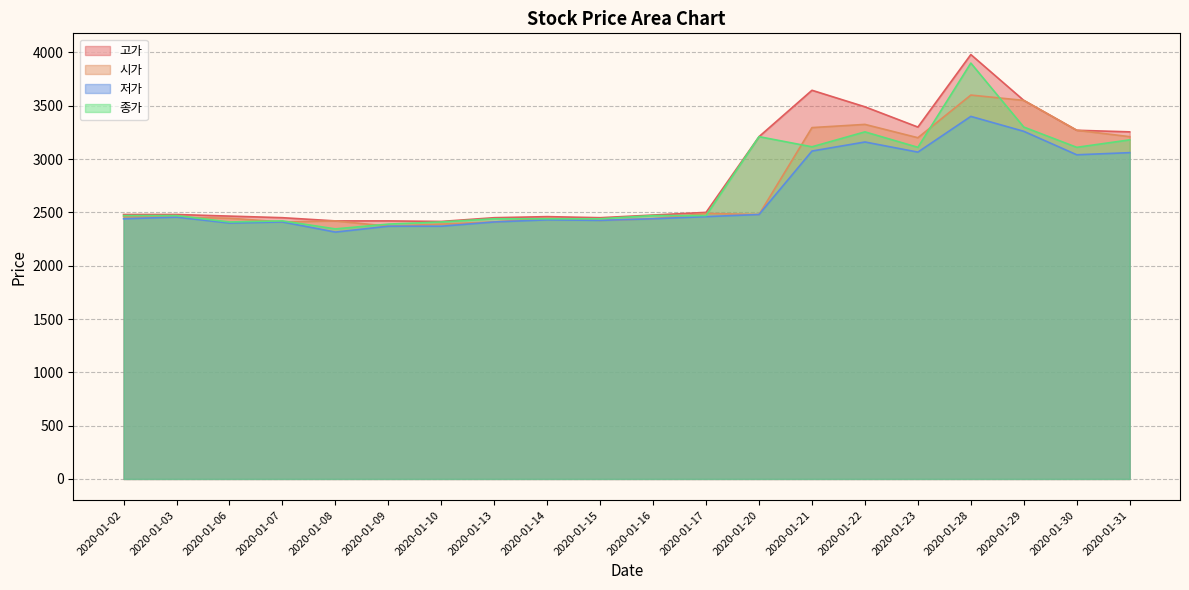

Which series changed the most between 2020-01-21 and 2020-01-30?

고가